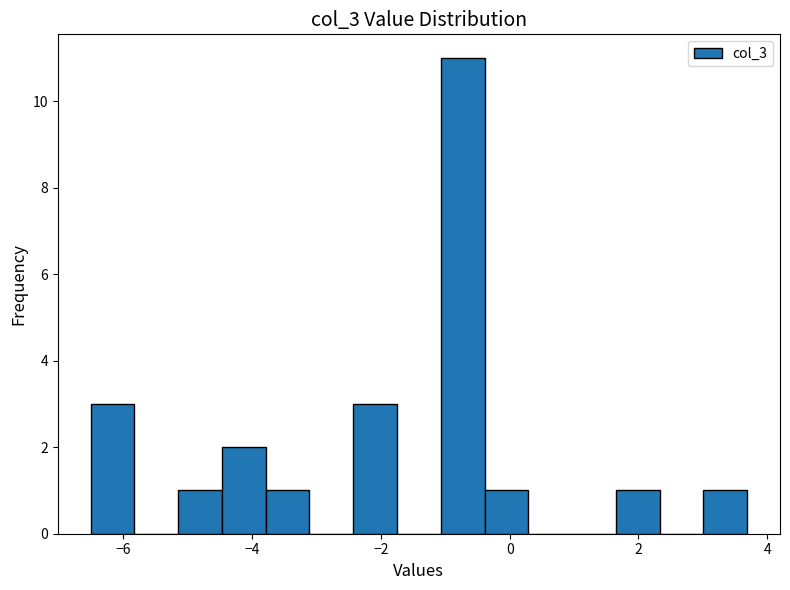

Around what value on the x-axis is the tallest bar? Give the approximate position of its centre, as read against the axis.

-0.8